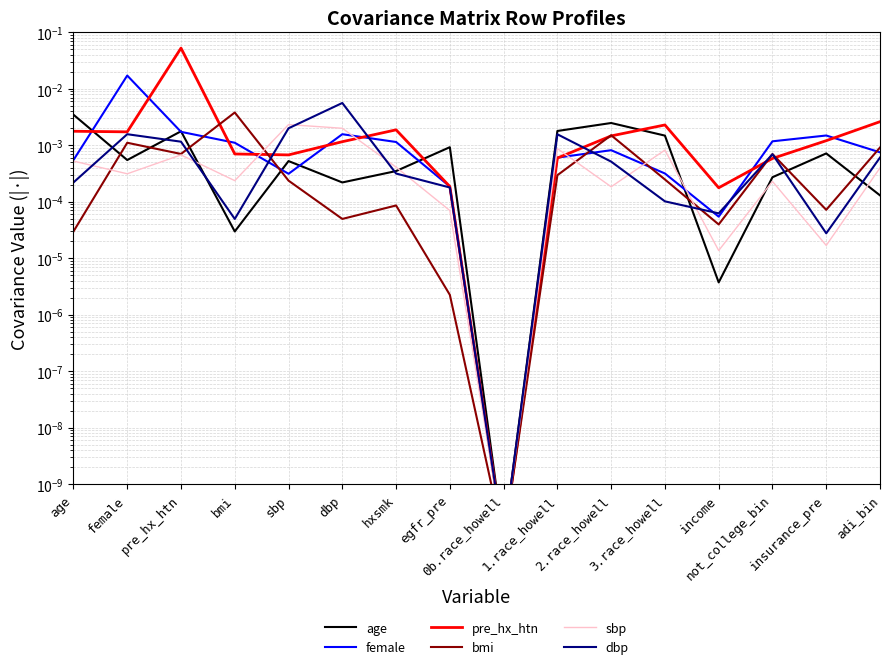

List the series in order of their peak value, lowest first.

sbp, age, bmi, dbp, female, pre_hx_htn